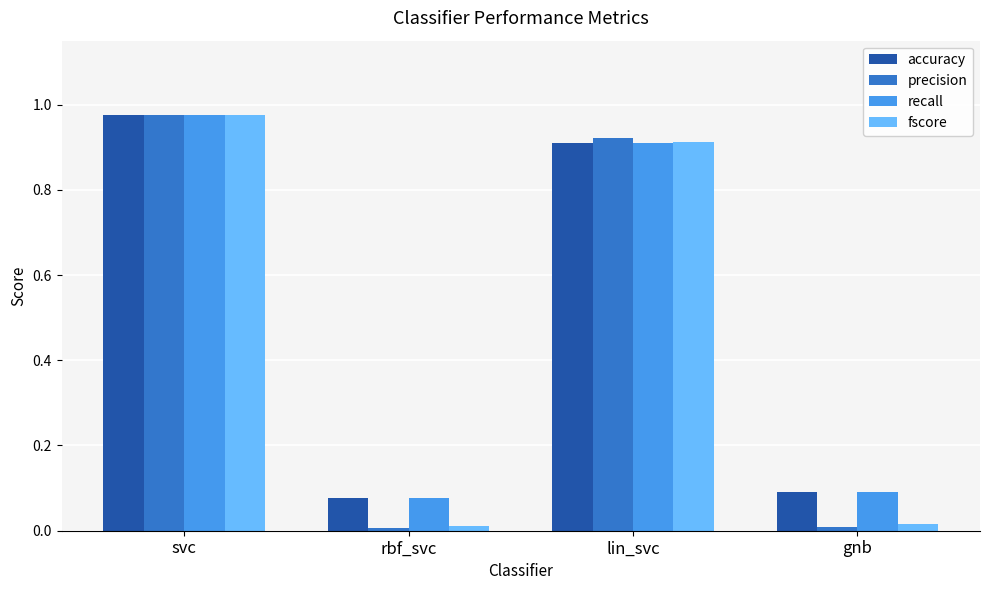

Which category has the highest value across all series?

svc